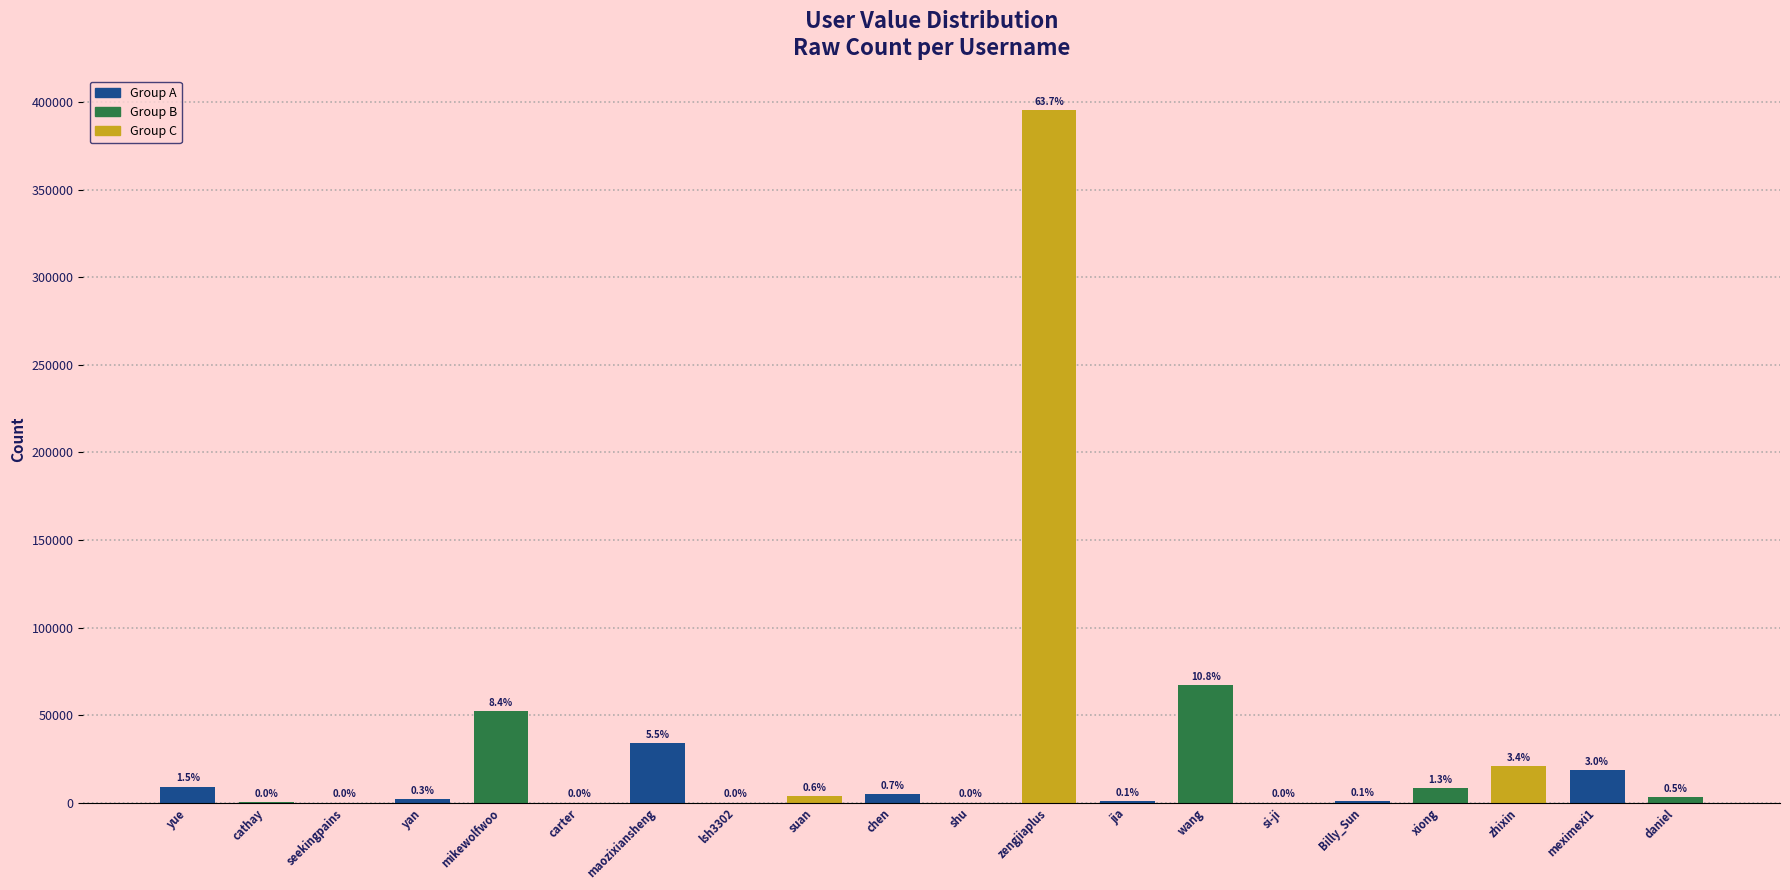

What value does the data have at seekingpains?

16